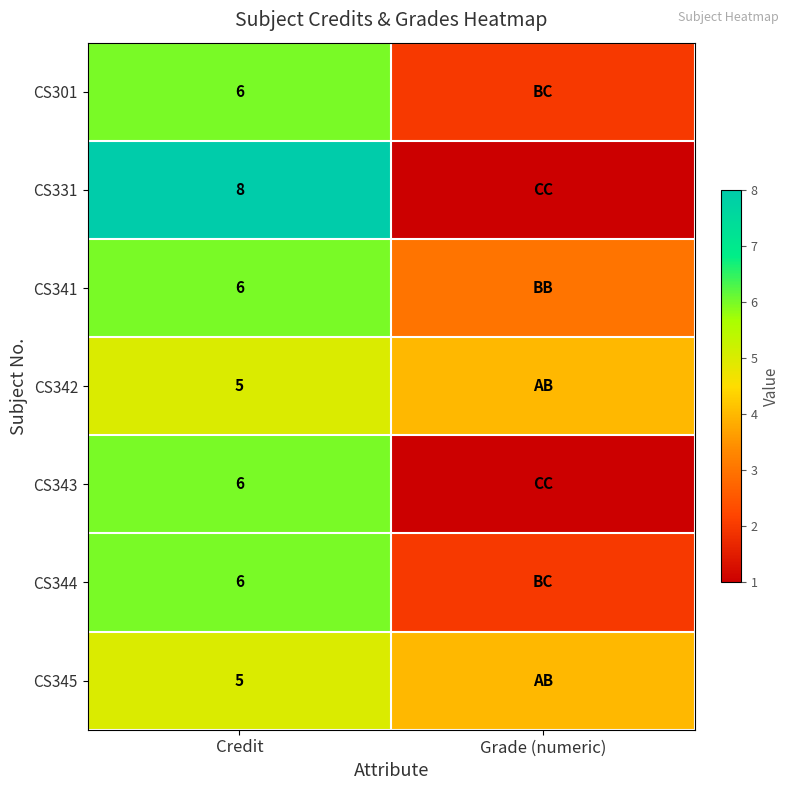

What is the spread (max minus min) of values at Grade (numeric)?

3